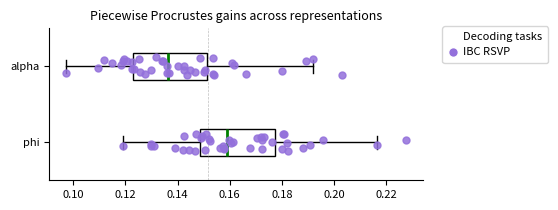

Reading bottom to top, read every box against the x-axis: the position of its median line, the range the box covers, and the ends of its whiskers. The values are not printed on the chart, so give them approximately, as read against the axis.

phi: median 0.158, box 0.148 to 0.178, whiskers 0.118 to 0.216
alpha: median 0.136, box 0.122 to 0.152, whiskers 0.098 to 0.192